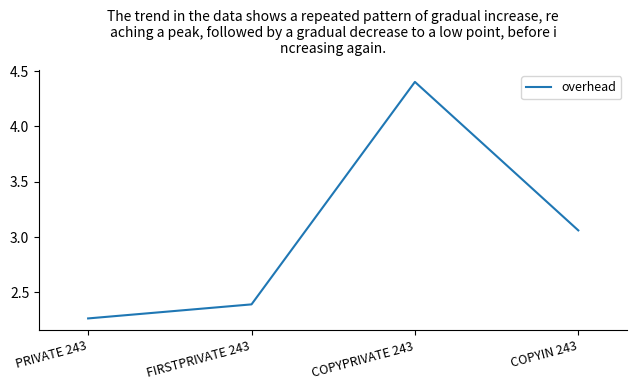

List the labels in order of value, smallest first.

PRIVATE 243, FIRSTPRIVATE 243, COPYIN 243, COPYPRIVATE 243